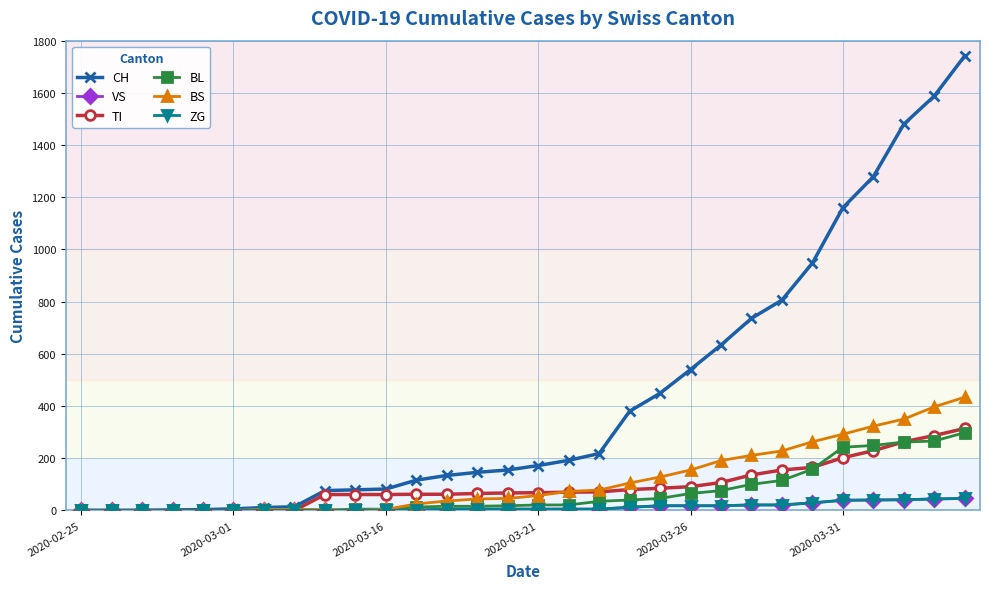

Reading left to right, transcribe all the data shown in this chart.

CH: 0	0	0	2	3	6	11	14	76	79	82	116	134	146	155	172	192	218	380	449	540	634	736	806	948	1160	1279	1480	1588	1742
VS: 0	0	0	0	0	0	0	0	0	0	0	1	5	5	5	5	5	5	12	18	18	18	21	21	29	39	40	41	44	46
TI: 0	0	0	0	0	0	0	0	61	61	61	62	62	65	67	68	70	71	80	85	91	107	136	155	165	202	229	263	287	314
BL: 0	0	0	0	0	0	2	2	2	5	5	13	16	16	18	21	21	35	40	46	65	76	100	115	158	242	249	262	266	298
BS: 0	0	0	0	0	0	4	4	4	0	4	25	36	44	46	57	73	78	105	128	155	191	211	228	263	292	323	350	397	434
ZG: 0	0	0	0	0	0	0	0	0	0	0	1	5	5	5	5	5	5	12	18	18	18	21	21	29	39	40	41	44	46